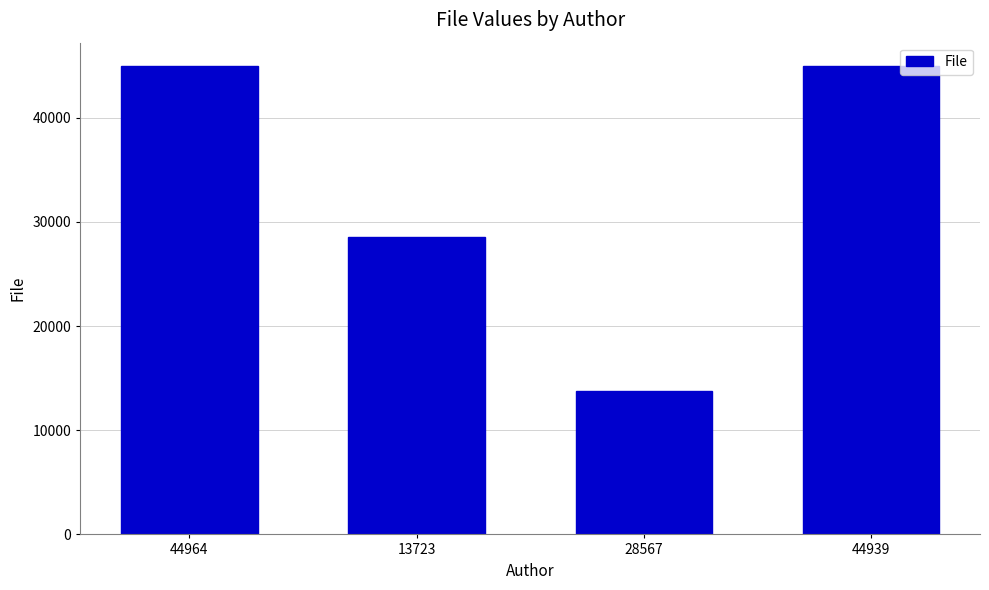

How many bars are there in total?

4